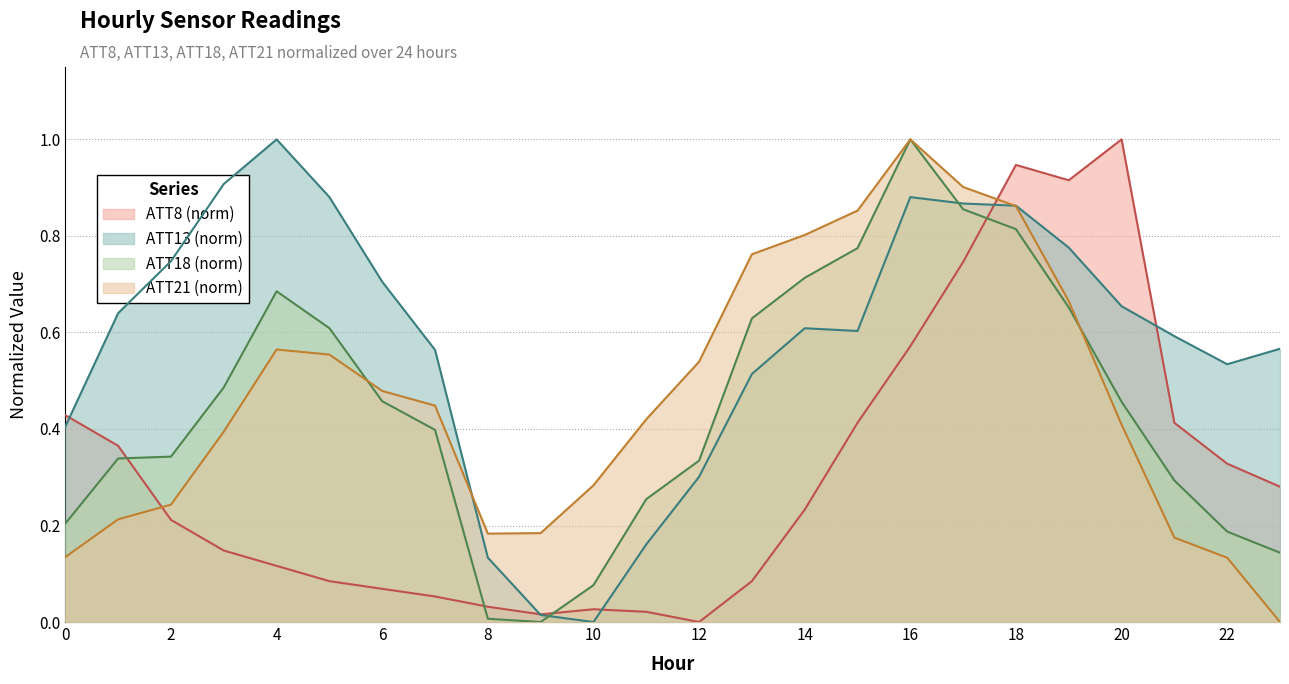

What is the difference between the maximum and minimum values in the ATT8 series?

1.0